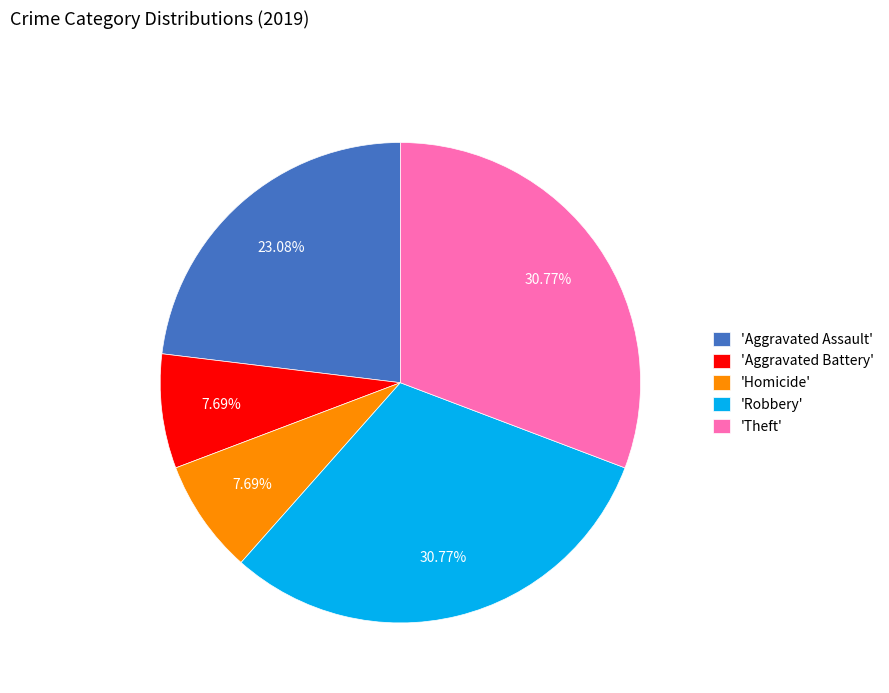

Does any single category account for the majority?

No